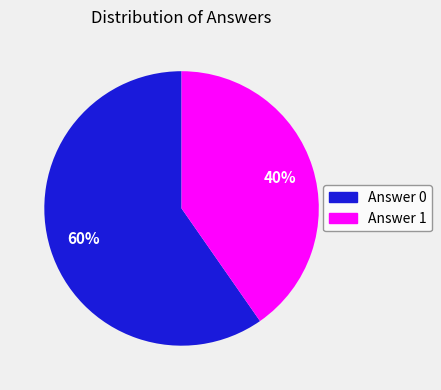

Combined, do Answer 1 and Answer 0 account for over 50%?

Yes